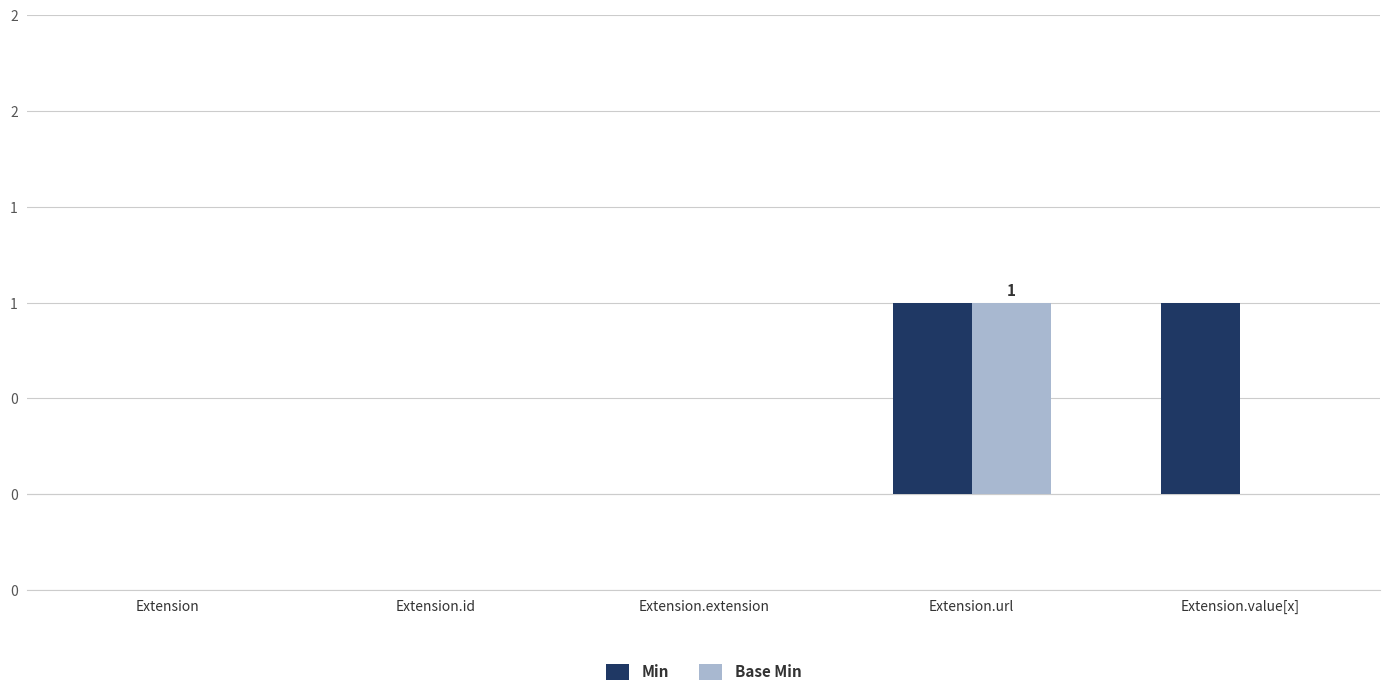

What are all the series names shown in the legend?

Min, Base Min